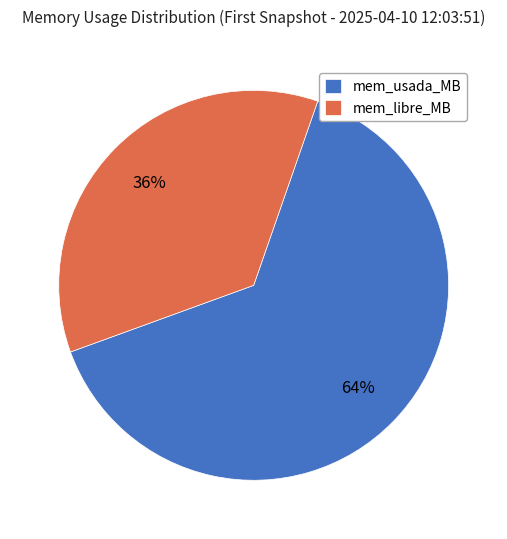

Is it true that mem_usada_MB is 64% of the pie?

True